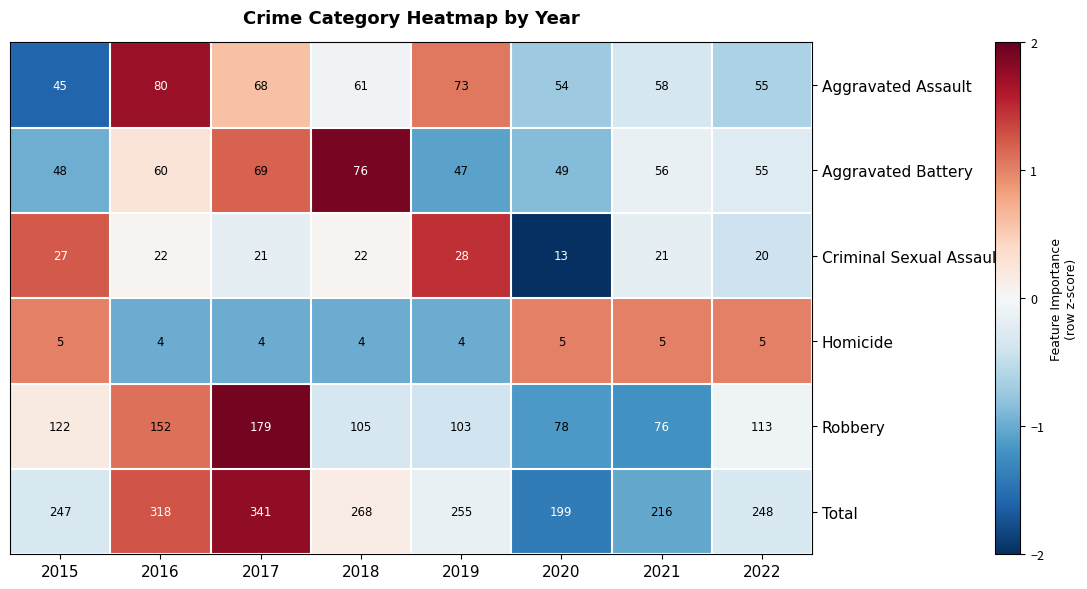

Which category has the highest value across all series?

2017